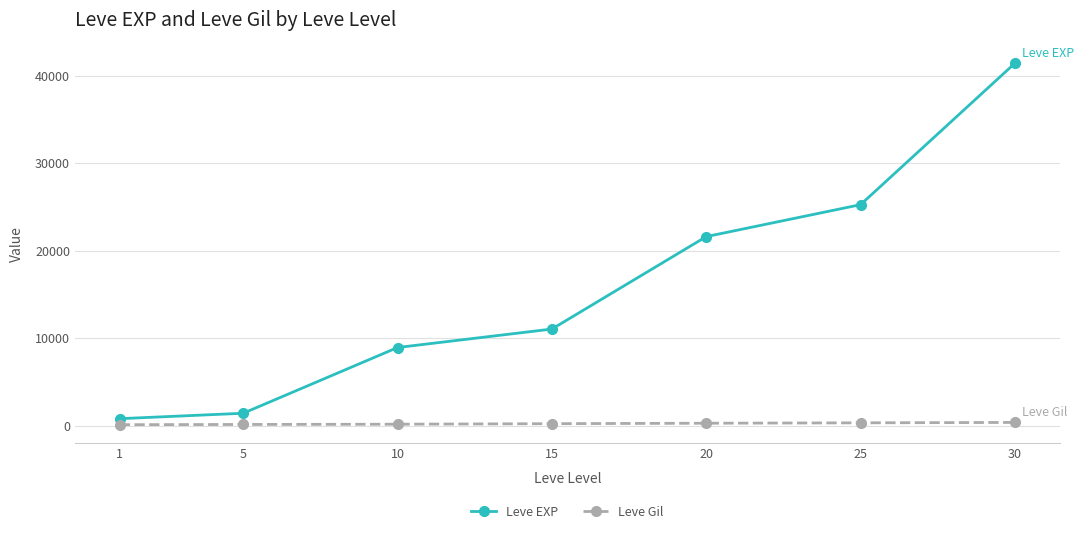

What is the sum of the Leve Gil values at 30 and 5?

512